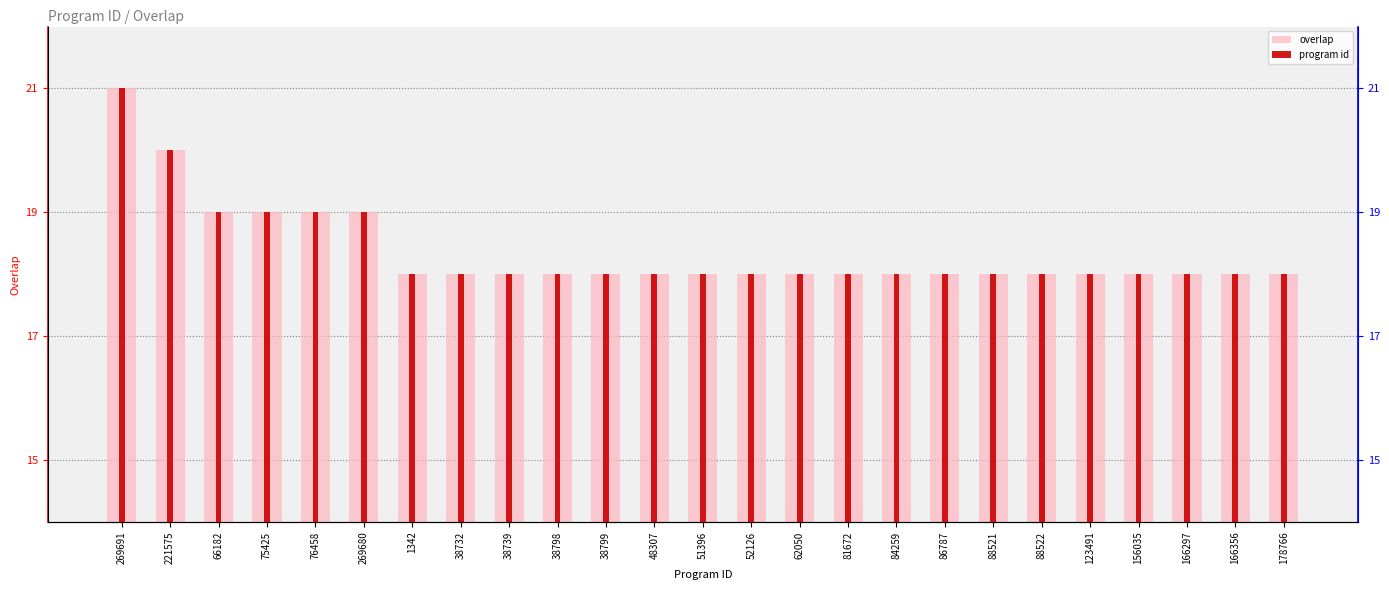

Where is the data nearest to the value 19?

66182